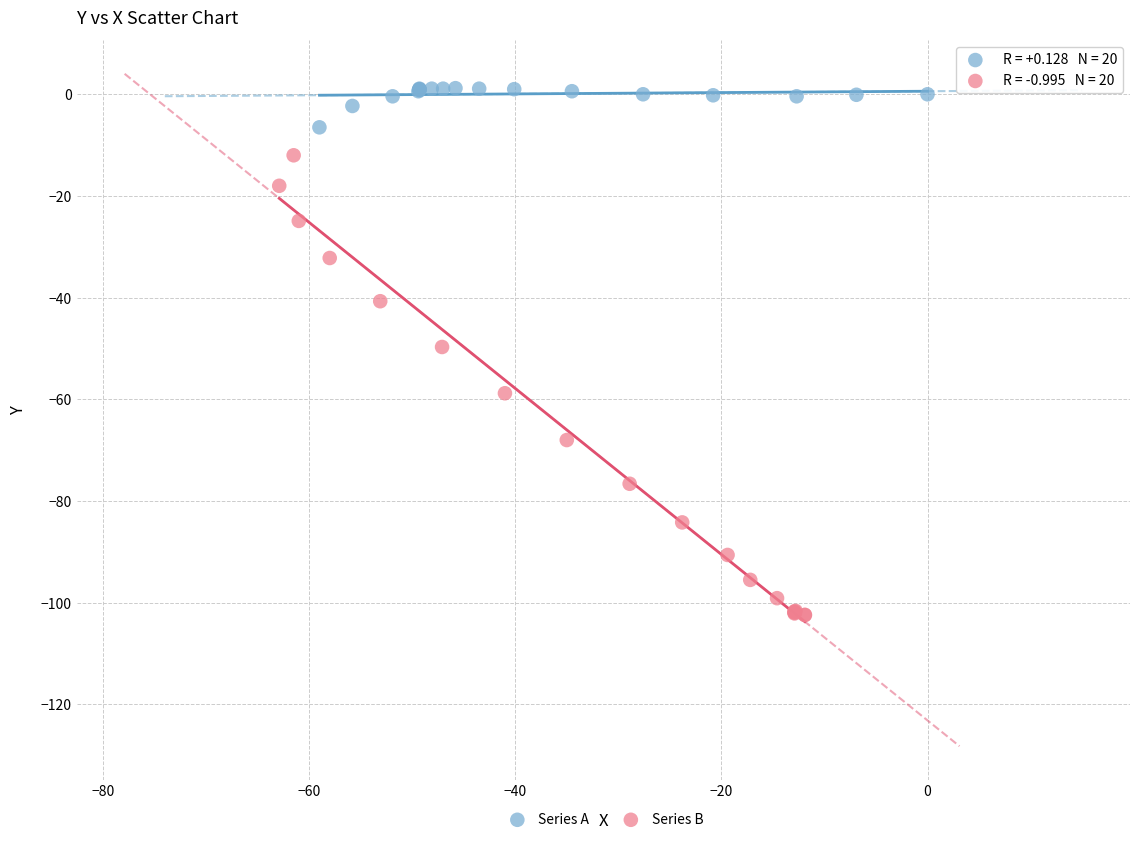

Which series has the widest spread of Y values?

Series B